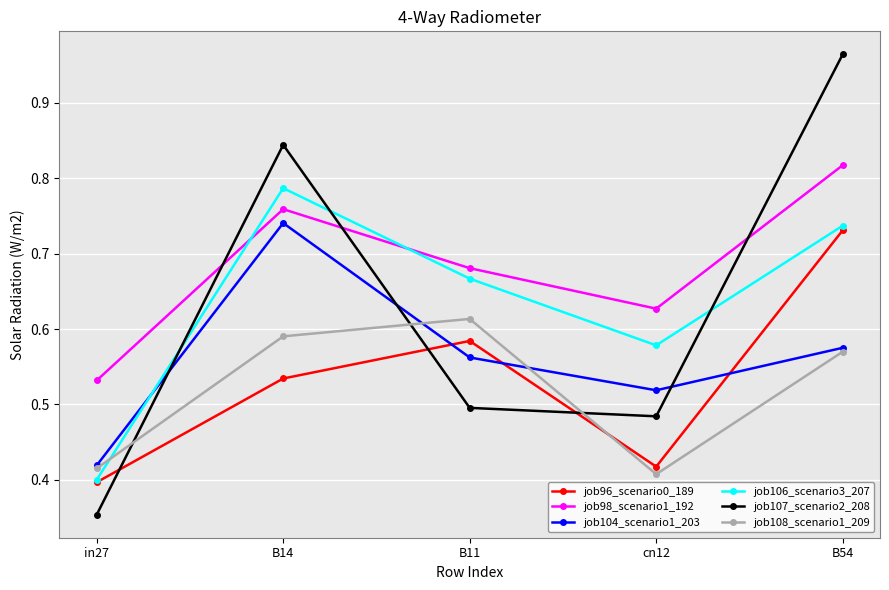

Does the chart have visible grid lines?

Yes